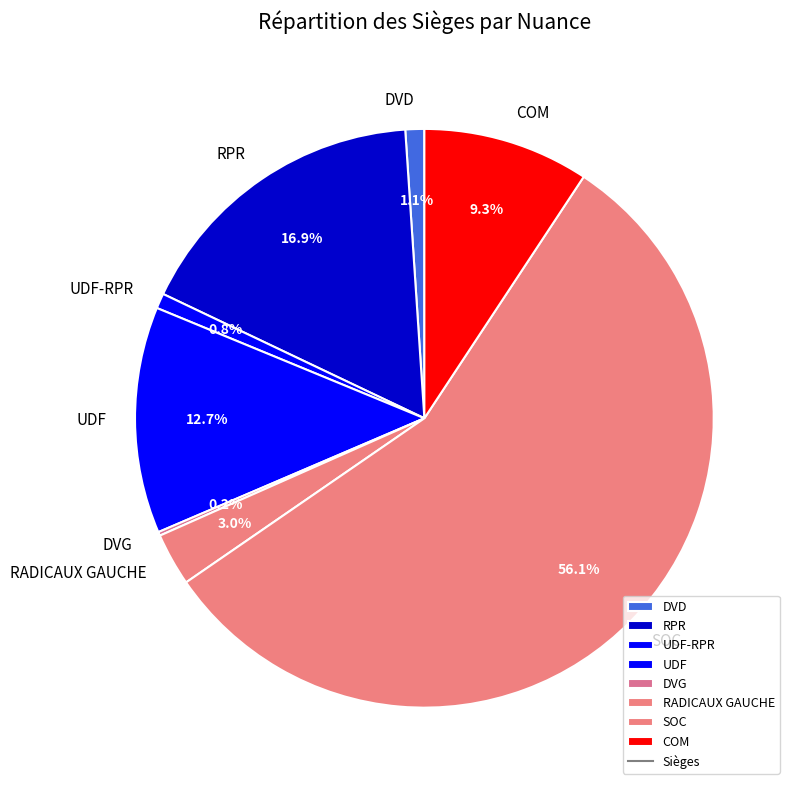

What portion of the pie excludes RPR?

83.1%